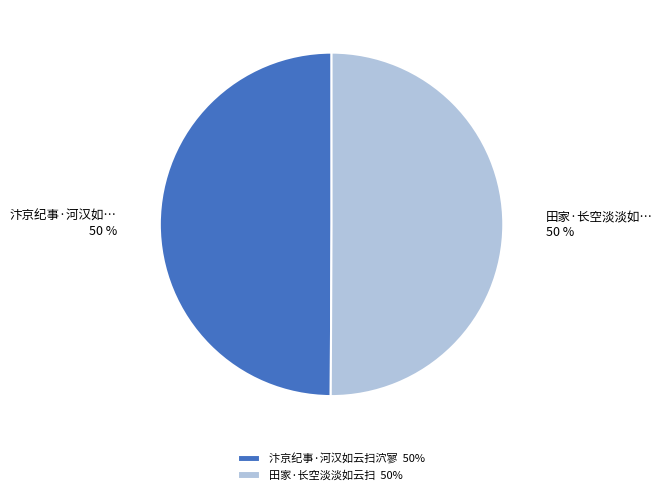

Do 田家·长空淡淡如云扫 50% and 汴京纪事·河汉如云扫泬寥 50% together represent more than half of the pie?

Yes